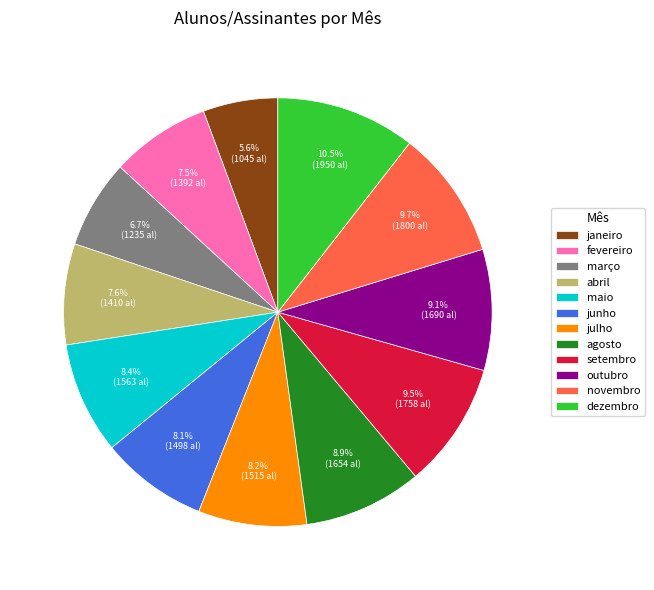

How much of the chart is everything except abril?

92.4%